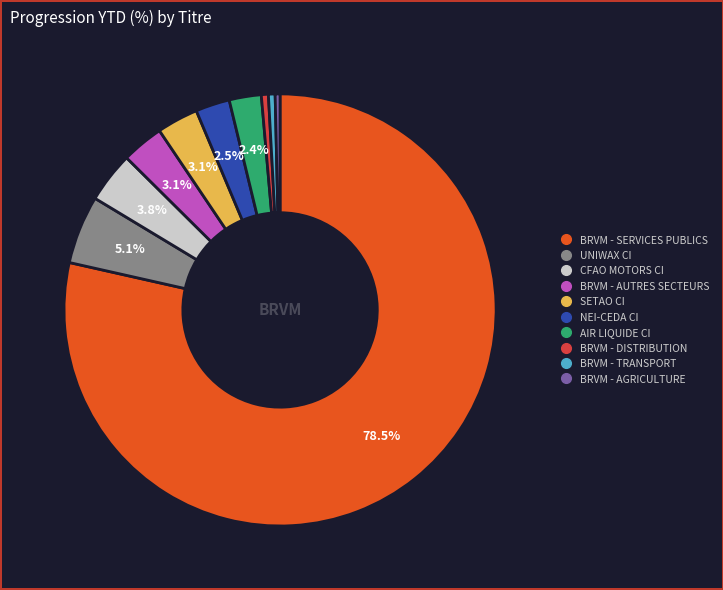

Is the sum of SETAO CI and BRVM - DISTRIBUTION greater than half?

No